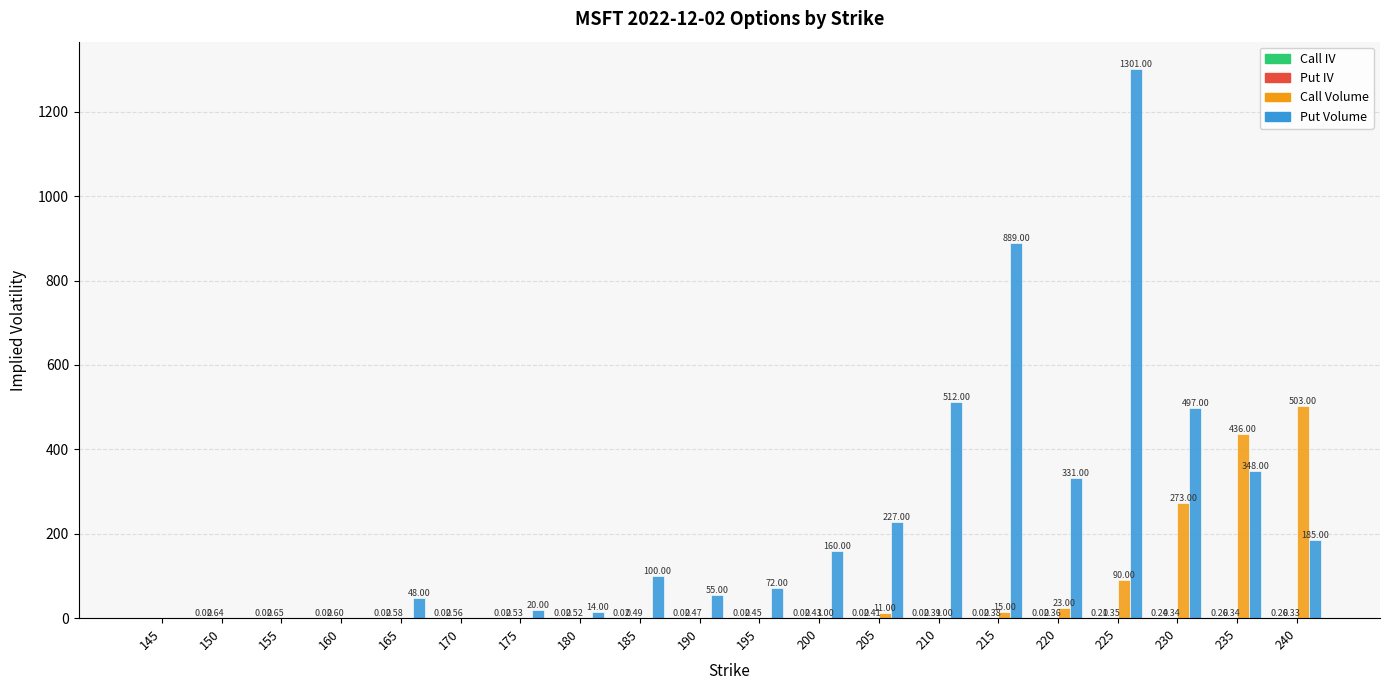

Which series has the largest total across all categories?

Put Volume